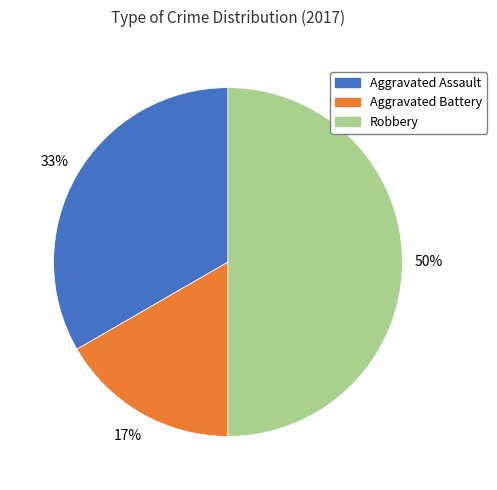

Does Aggravated Assault account for over 50% of the chart?

No